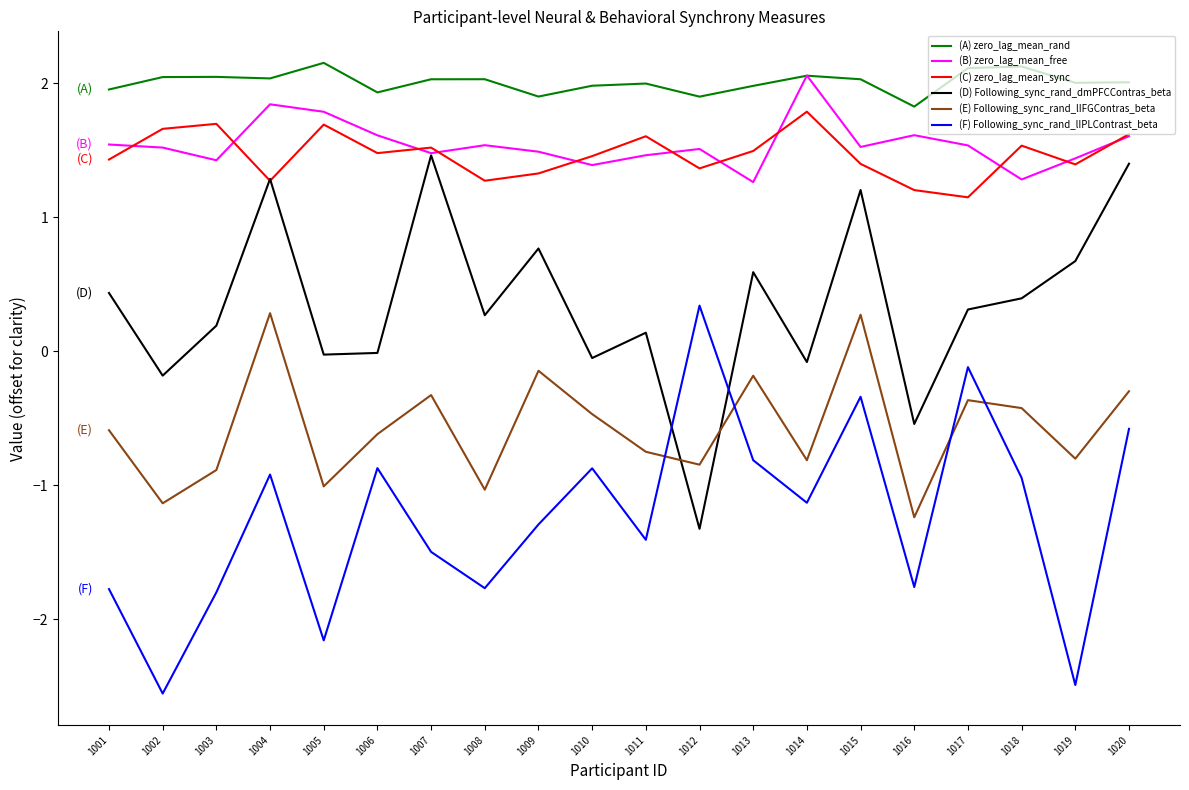

What is the maximum value for (A) zero_lag_mean_rand?

2.2